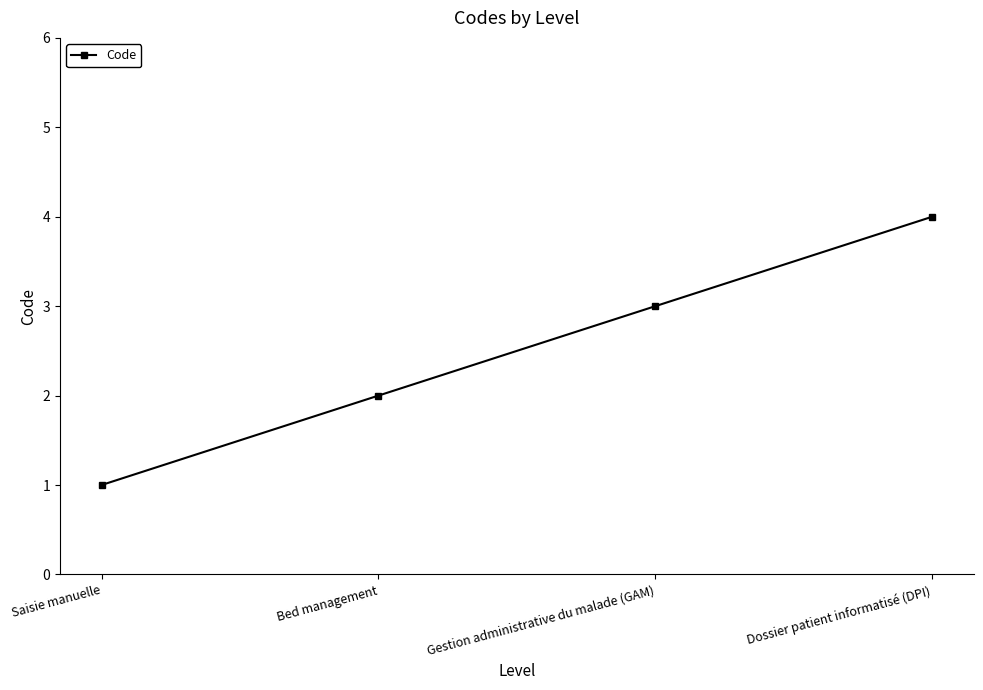

What is the value of the 2nd point from the left?

2